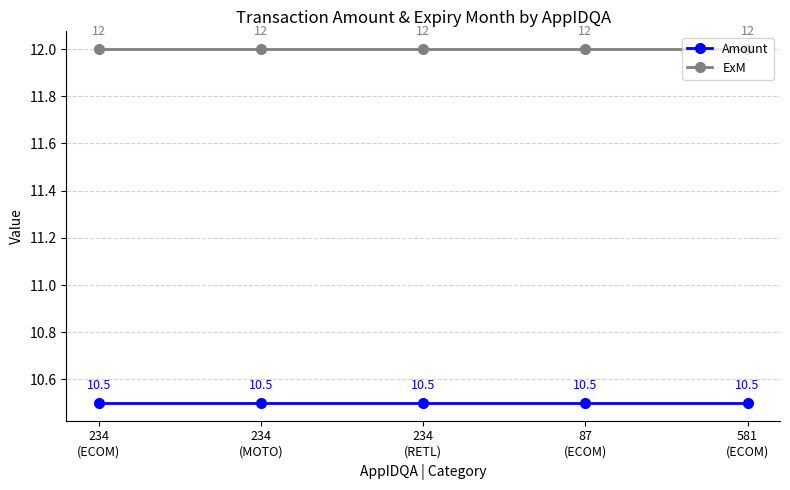

Reading right to left, transcribe all the data shown in this chart.

Amount: 10.5	10.5	10.5	10.5	10.5
ExM: 12.0	12.0	12.0	12.0	12.0